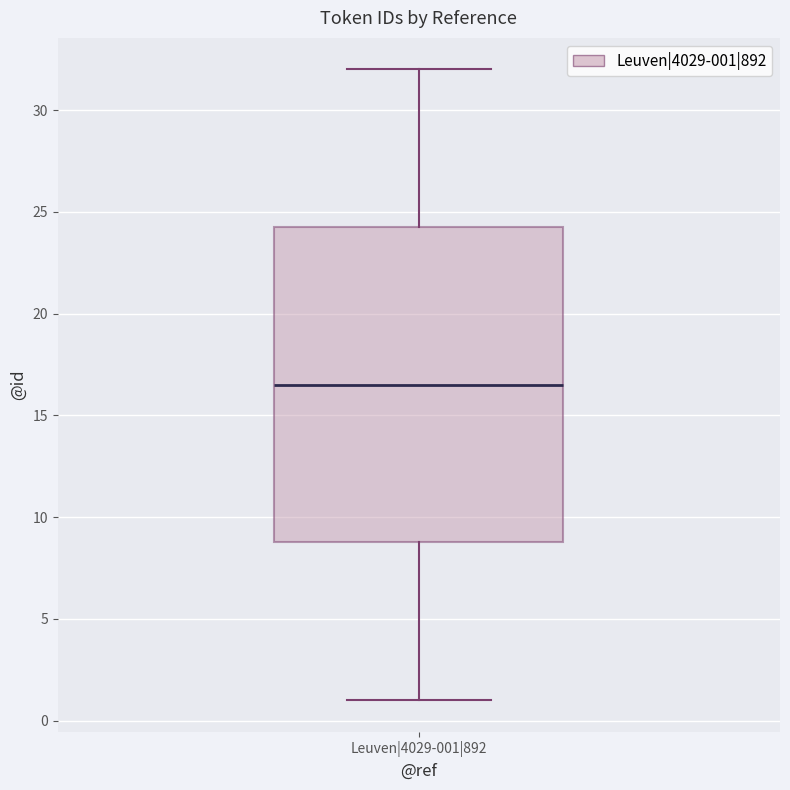

Read this box plot against the y-axis: the position of the median line, the range covered by the box, and the ends of both whiskers. The values are not printed on the chart, so give them approximately, as read against the axis.

median 16.5, box 9.0 to 24.5, whiskers 1.0 to 32.0